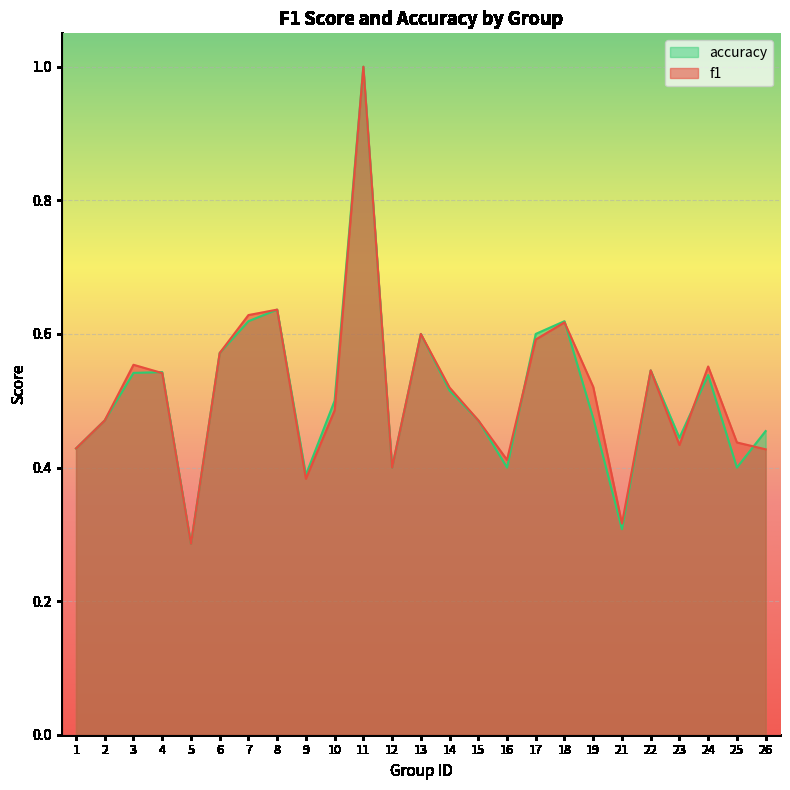

What is the approximate value of f1 at 1?

0.4